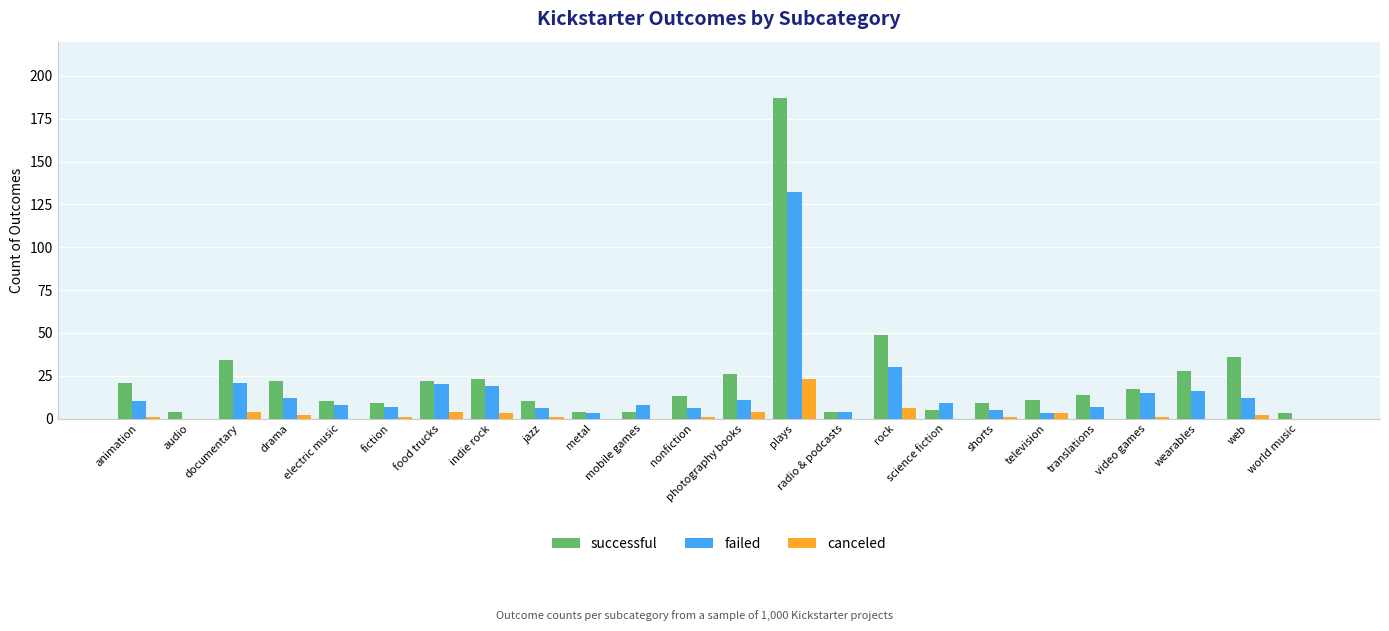

What is the difference between the successful values at rock and web?

13